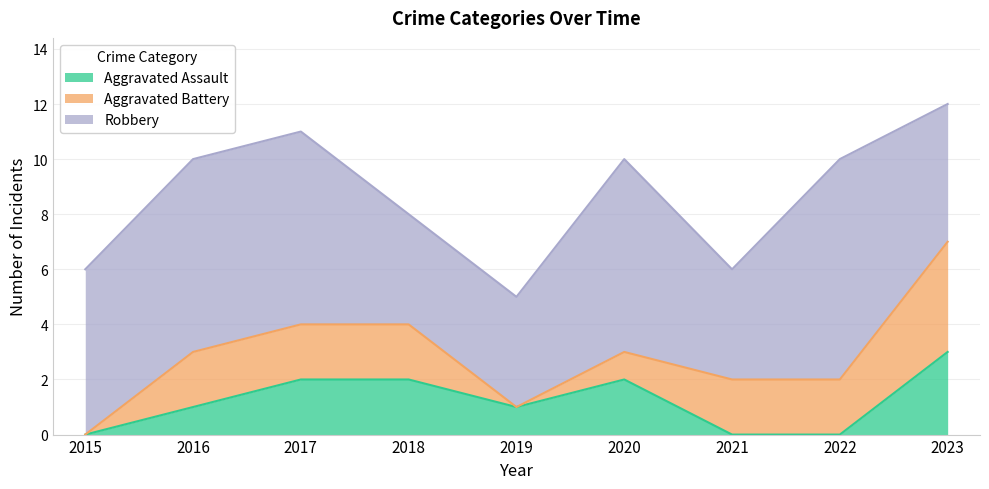

What is the sum of all Aggravated Battery values?

15